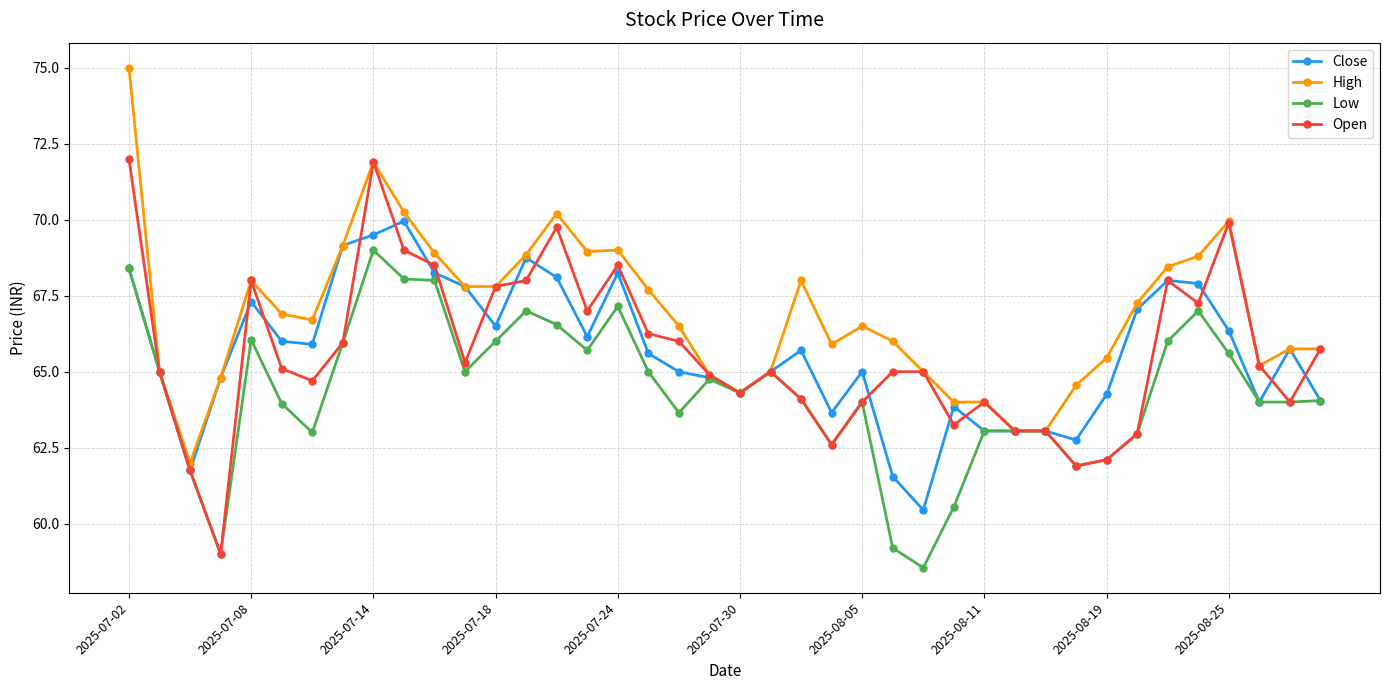

Rank the series by their maximum value, from lowest to highest.

Low, Close, Open, High